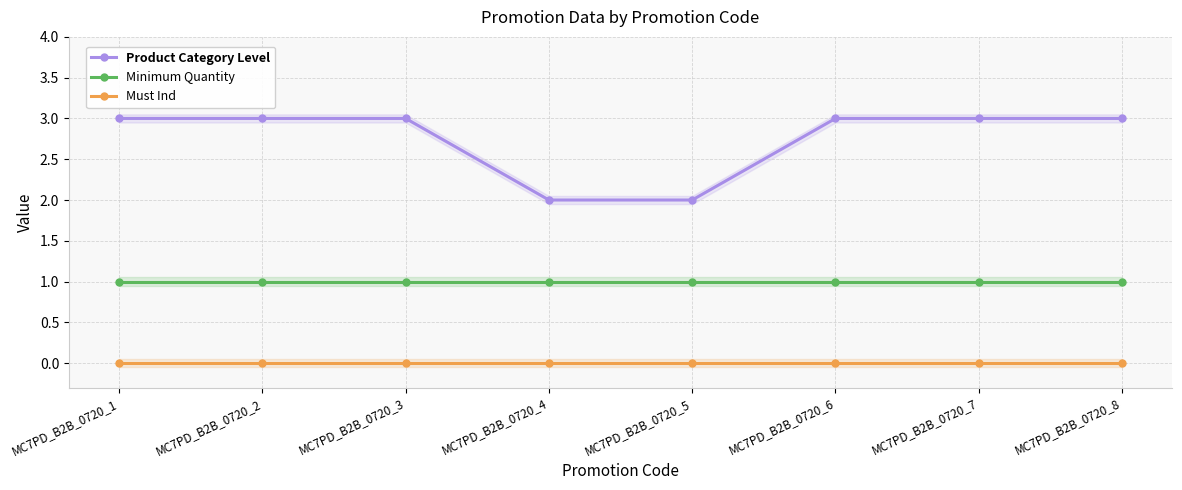

At which category is the sum across all series the highest?

MC7PD_B2B_0720_1